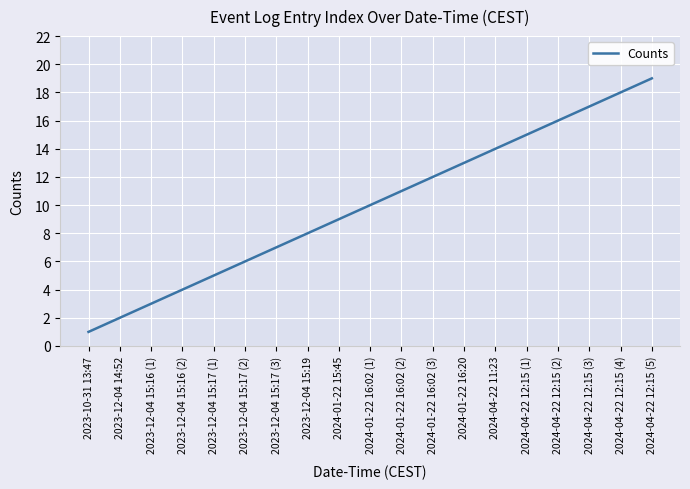

The chart shows a value of 24 at 2024-04-22 12:15 (2). True or false?

False